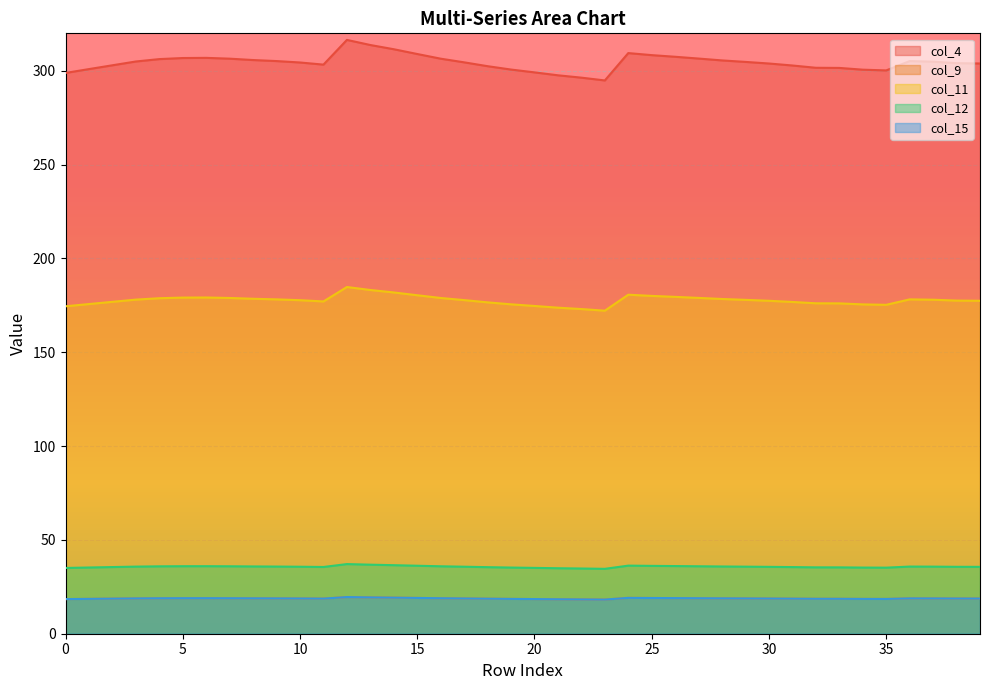

Does the chart display data point markers on the line(s)?

No